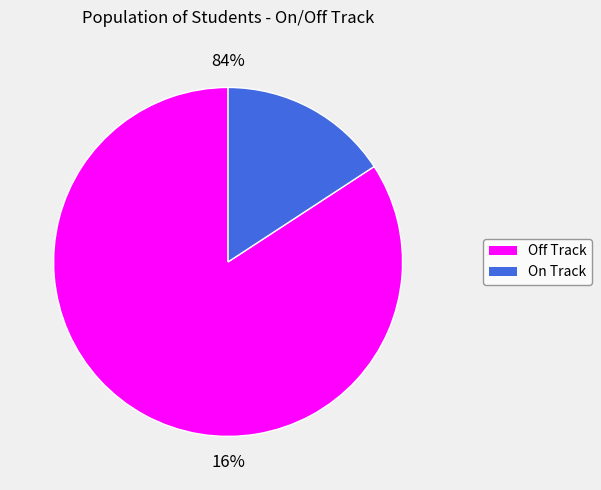

What is the total percentage of *** OFF TRACK *** and ON TRACK?

100.0%